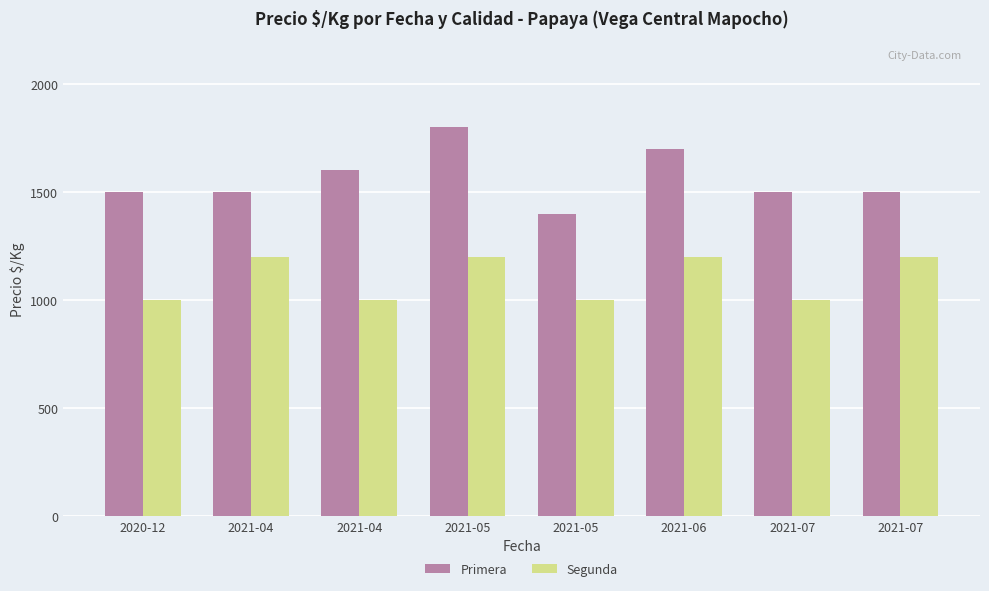

The Primera series shows 1700 at 2021-06. True or false?

True